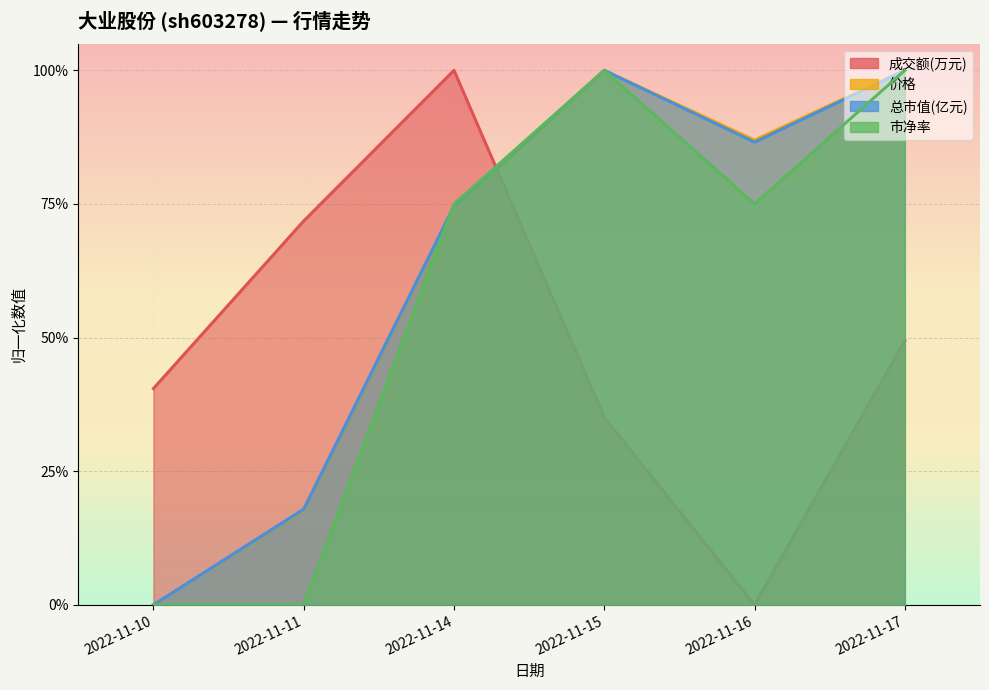

How many lines are shown in the chart?

4